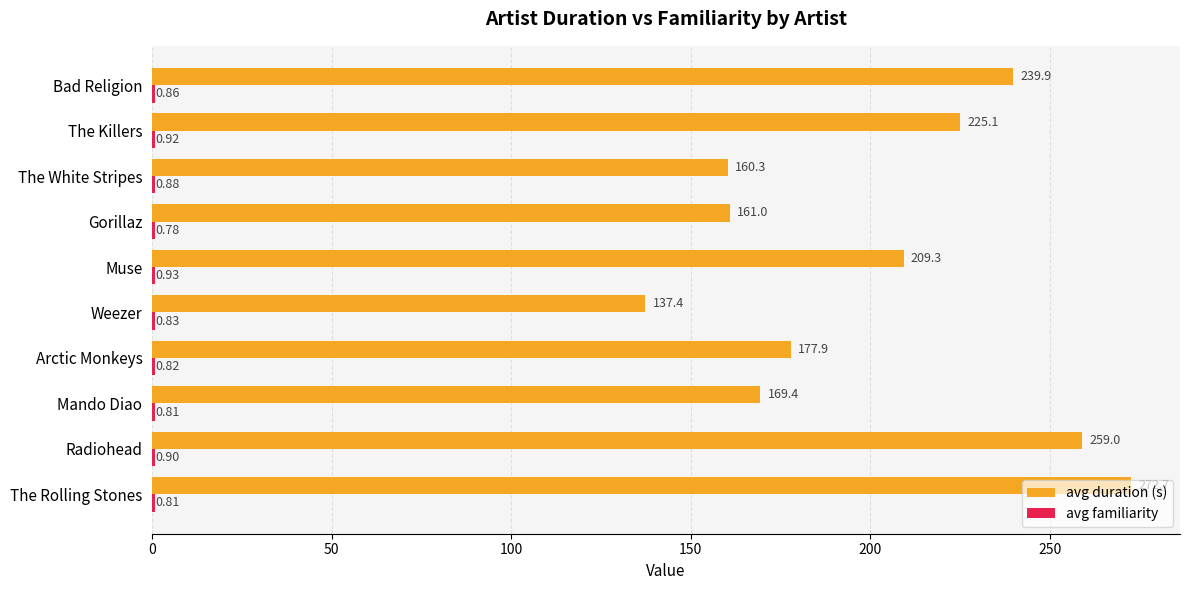

Which series changed the most between The Rolling Stones and Gorillaz?

avg duration (s)